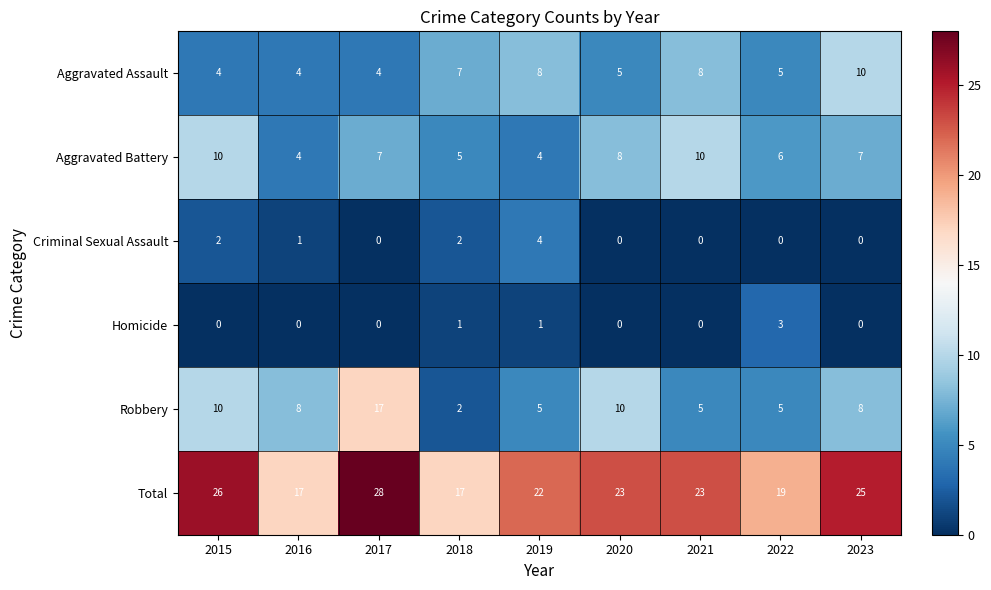

Is it true that Robbery equals 3 at 2019?

False